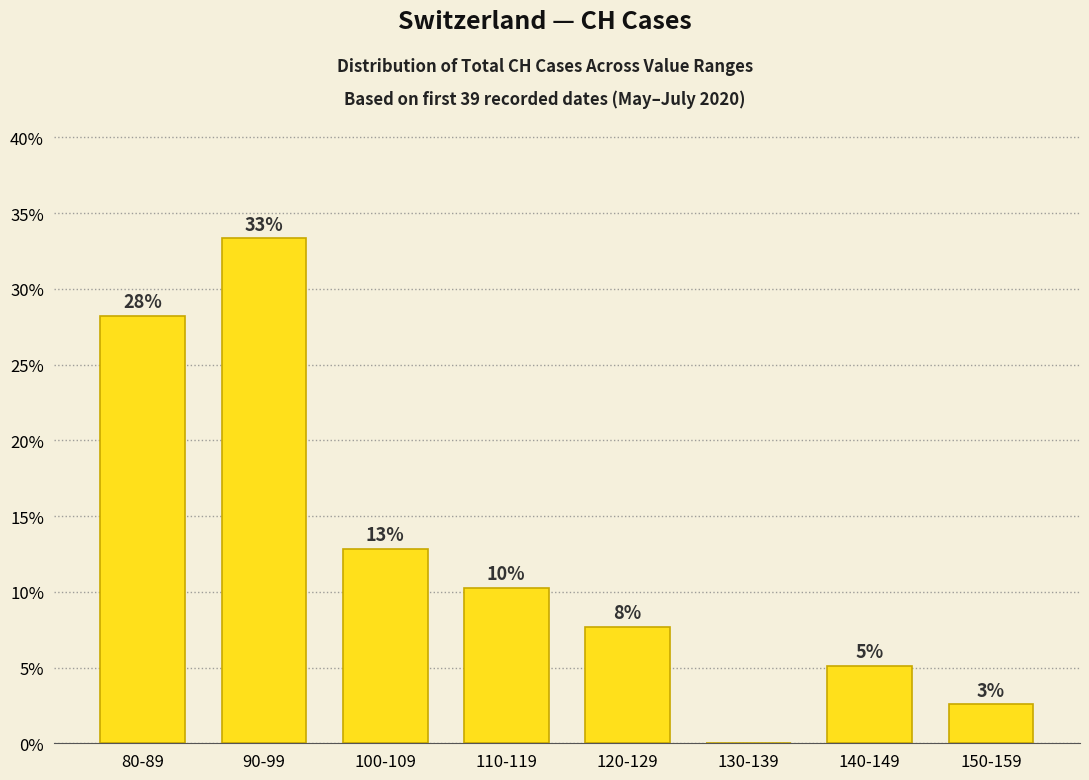

Where does the data first go above 10?

80-89